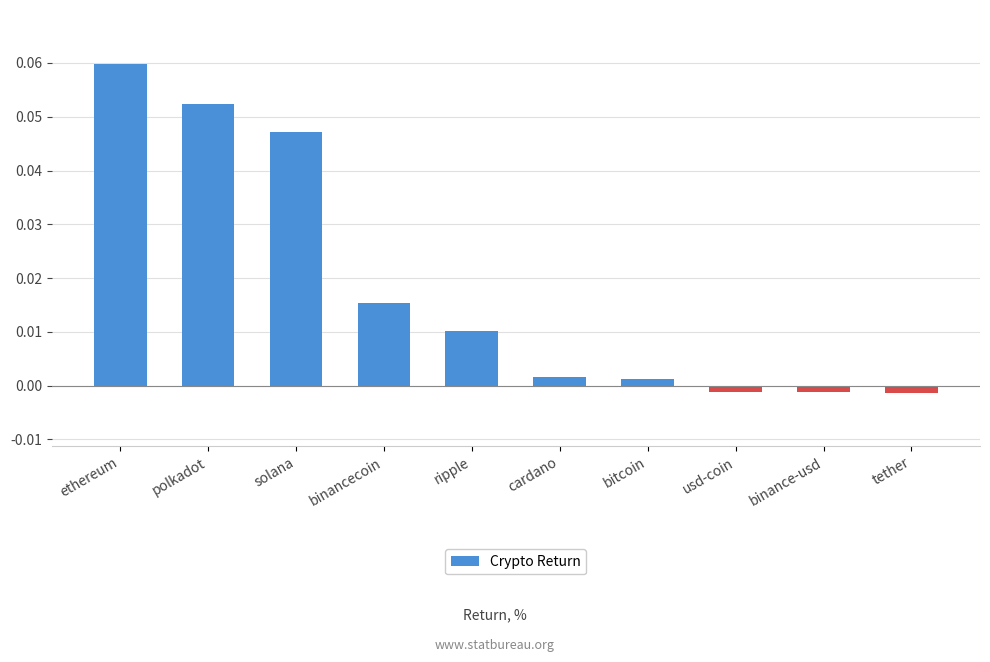

Between solana and usd-coin, which is larger?

solana